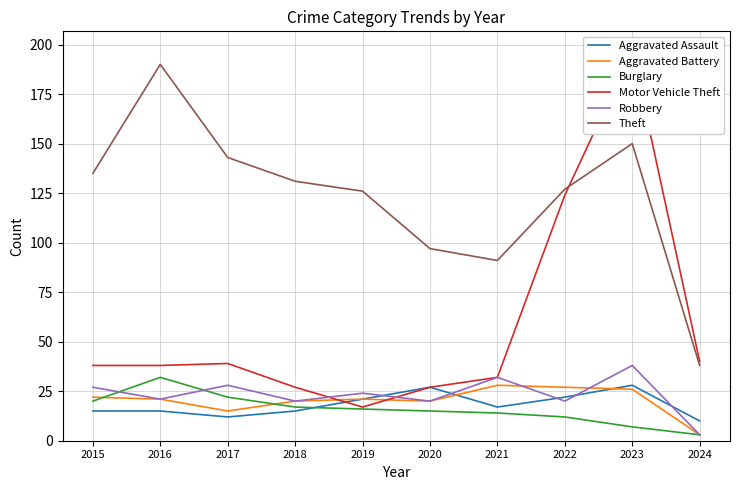

Does the chart have visible grid lines?

Yes